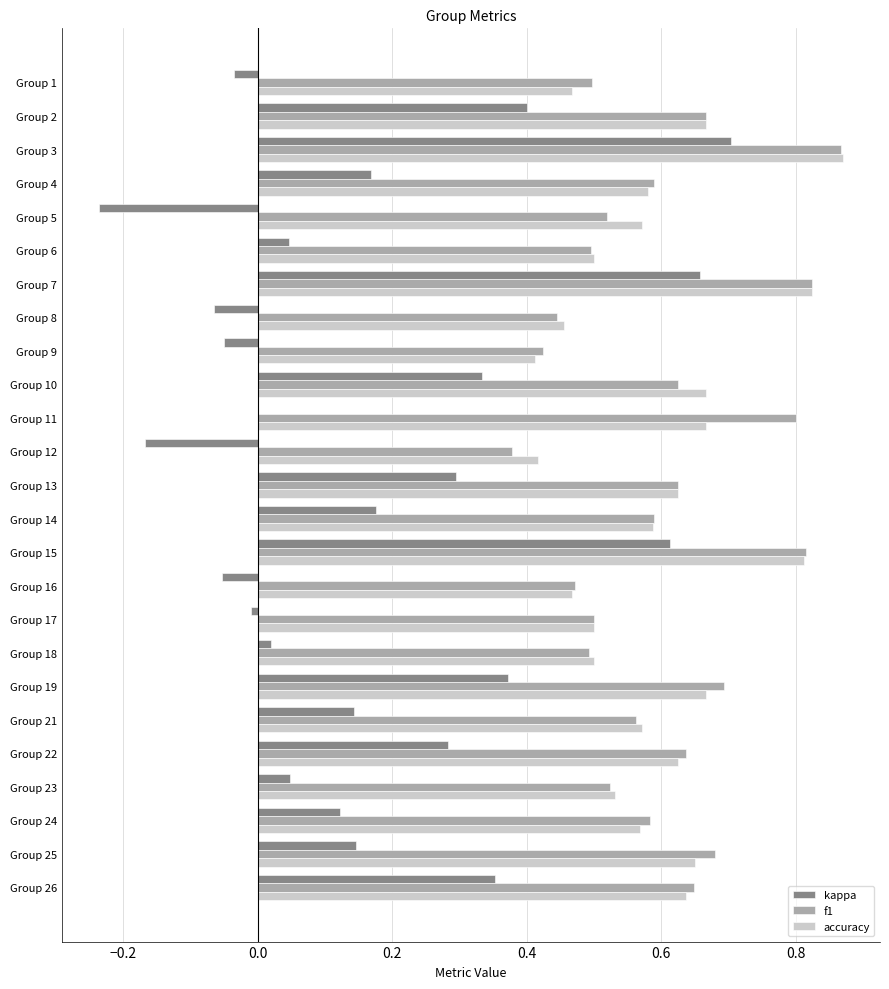

The accuracy series shows 0.9 at Group 23. True or false?

False